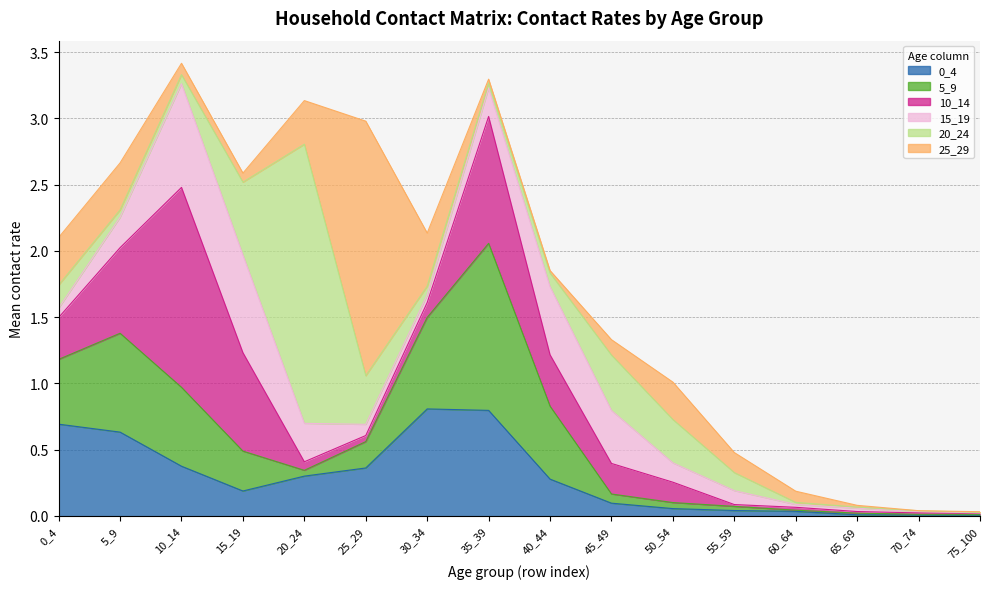

True or false: 0_4 has a value of 0.1 at 45_49.

True